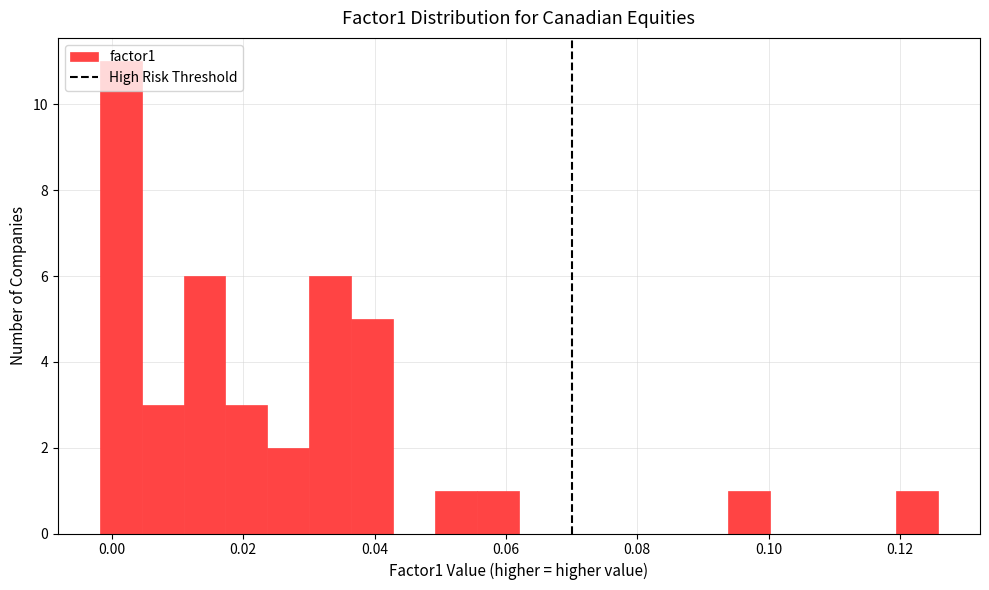

Read against the x-axis, roughly where is the centre of the tallest bar?

0.002